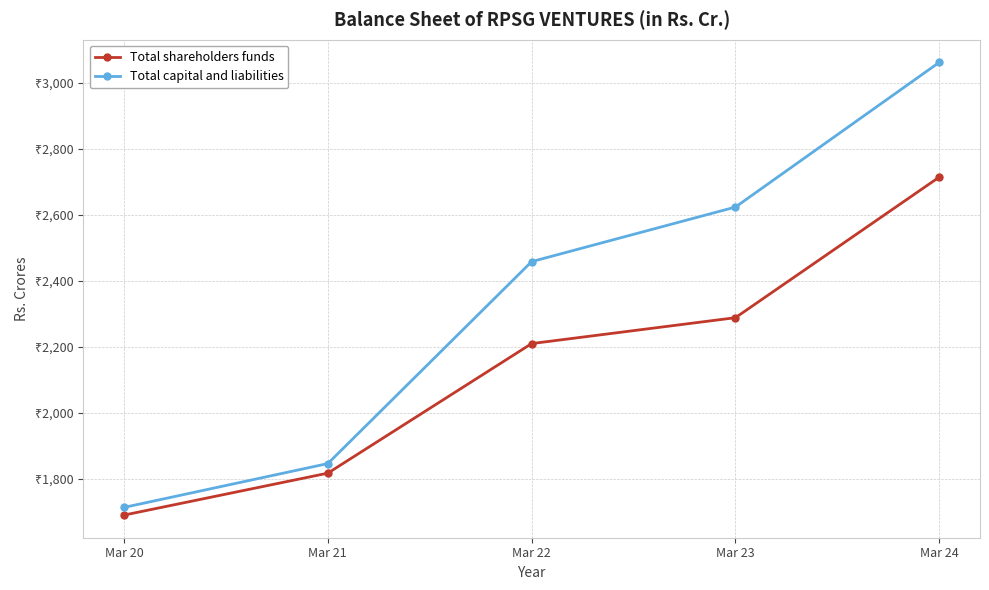

Reading left to right, transcribe all the data shown in this chart.

Total shareholders funds: 1689.3	1816.4	2209.2	2287.7	2713.8
Total capital and liabilities: 1712.5	1845.4	2457.6	2623.0	3061.7